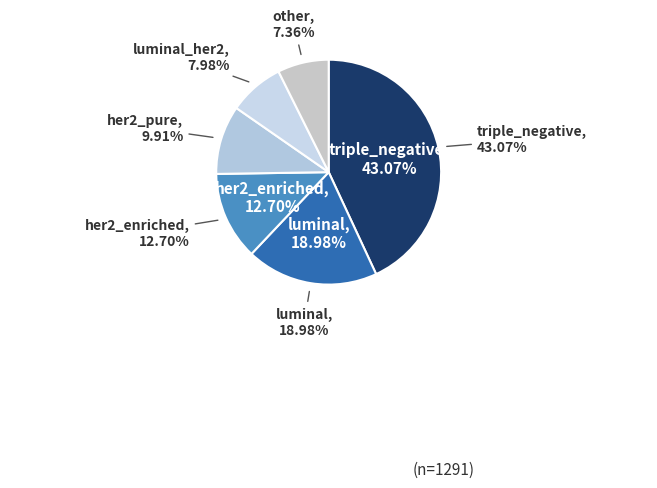

What portion of the pie excludes triple_negative?

56.9%